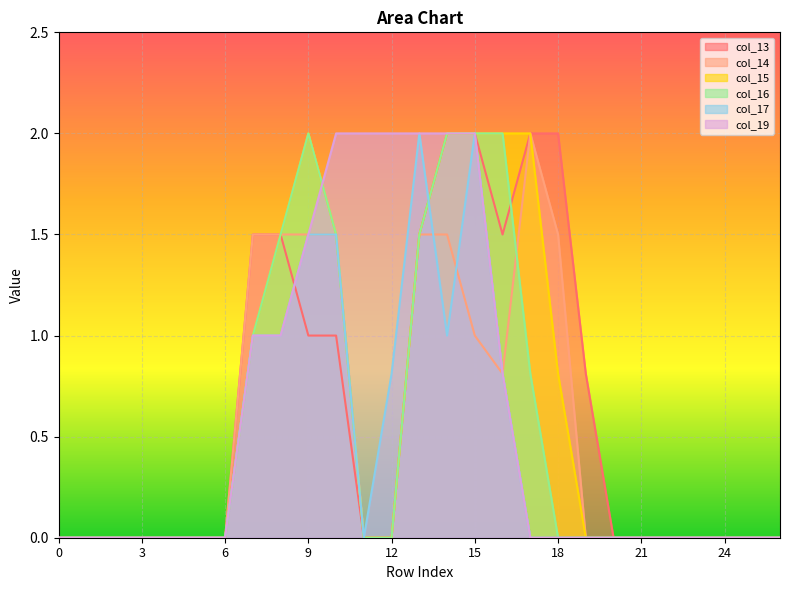

At which category is the sum across all series the highest?

15